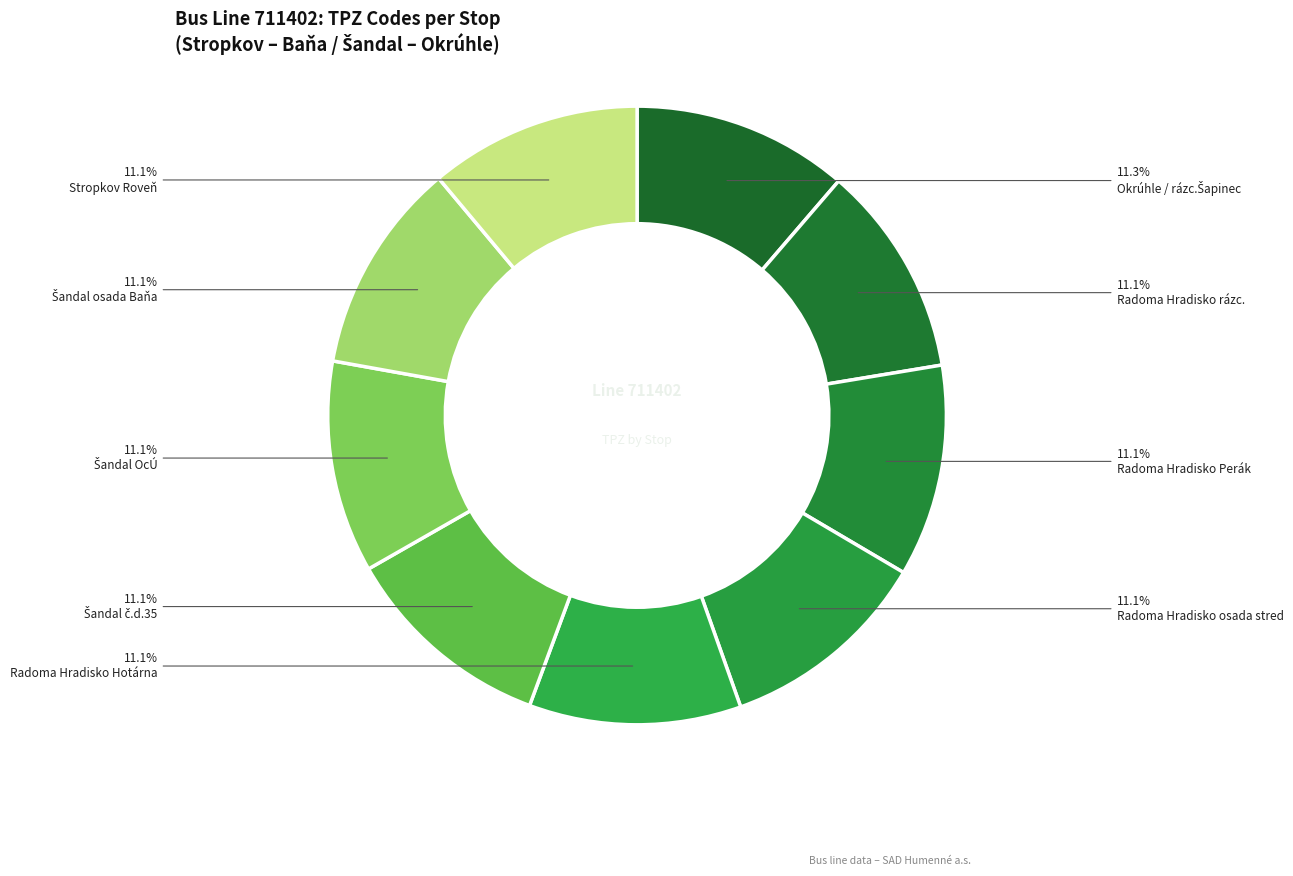

How many slices are in this pie chart?

9